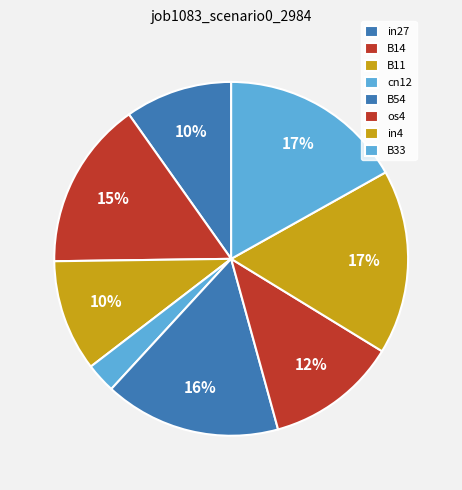

What is the largest slice in the pie chart?

in4